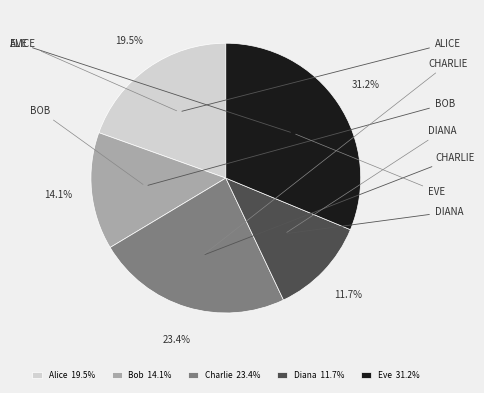

How many segments does this pie chart have?

5